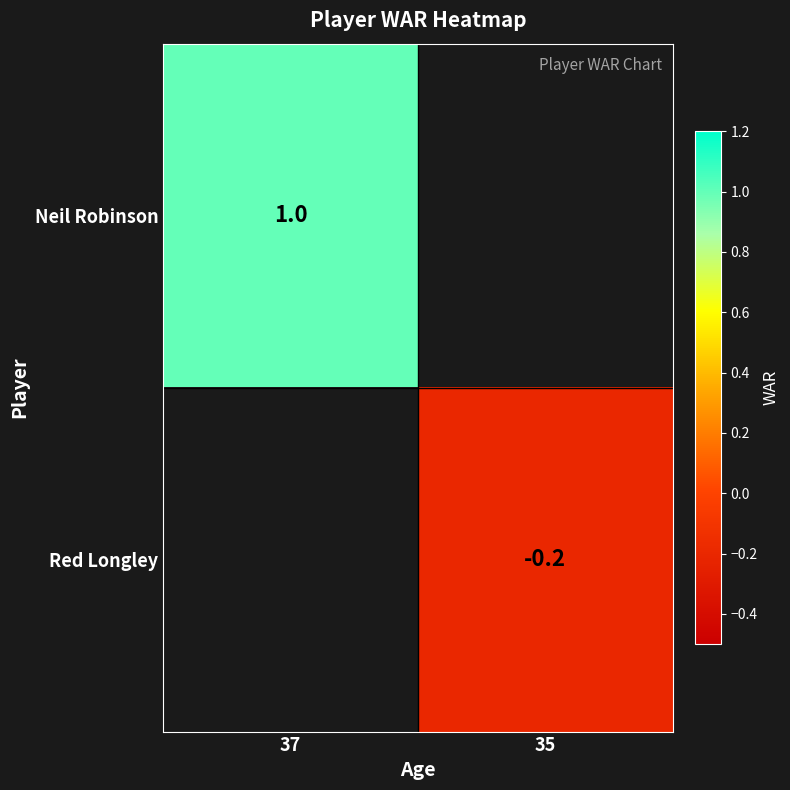

The Red Longley series shows -0.2 at 35. True or false?

True